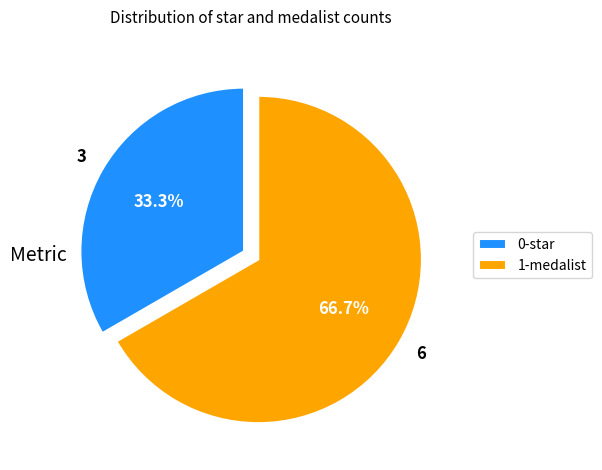

What is the total percentage of 0-star and 1-medalist?

100.0%